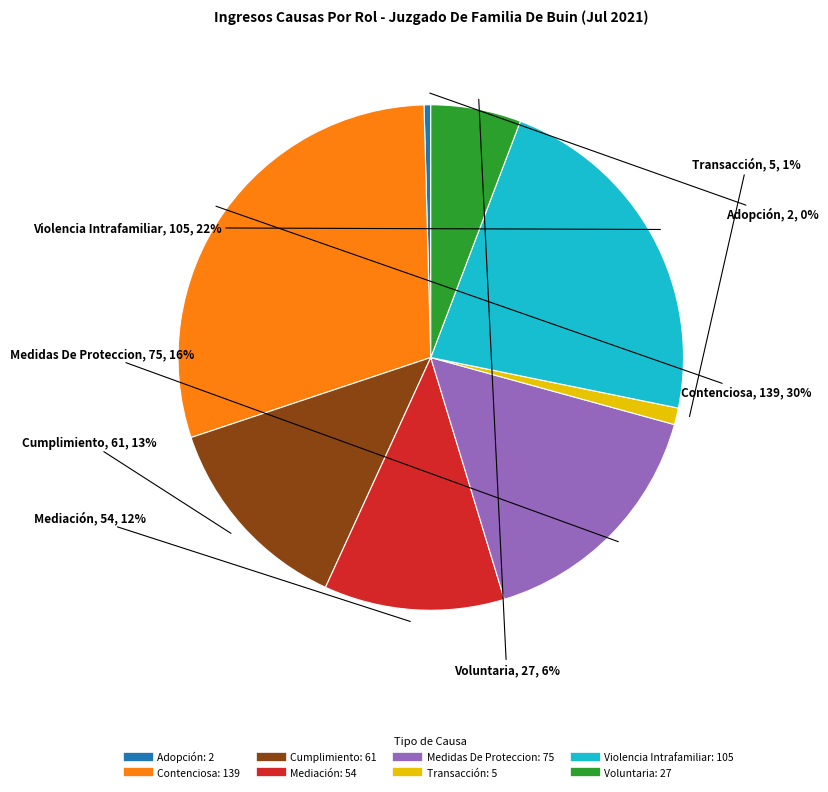

Combined, do Contenciosa and Medidas De Proteccion account for over 50%?

No